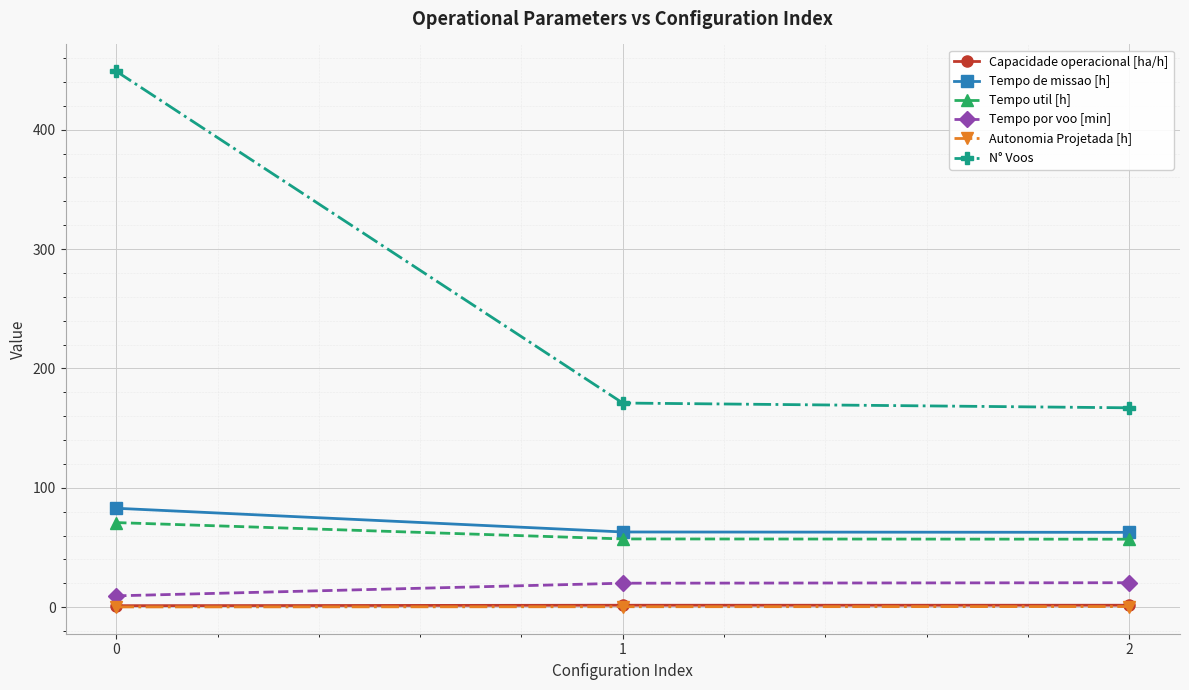

What are all the series names shown in the legend?

Capacidade operacional [ha/h], Tempo de missao [h], Tempo util [h], Tempo por voo [min], Autonomia Projetada [h], N° Voos